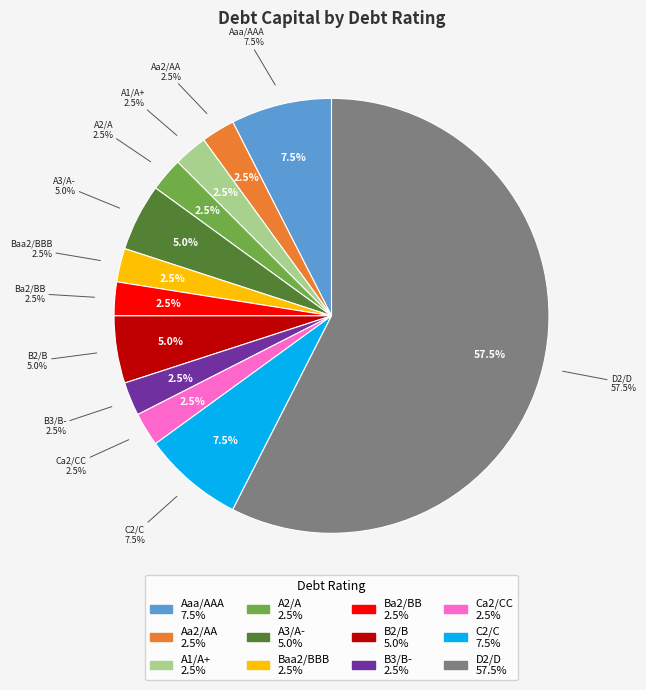

Is it true that A2/A is 7% of the pie?

False